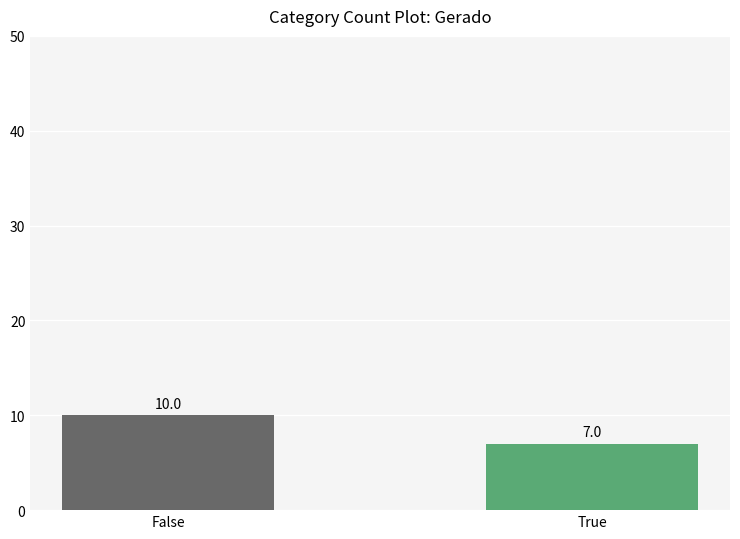

What is the sum of all values?

17